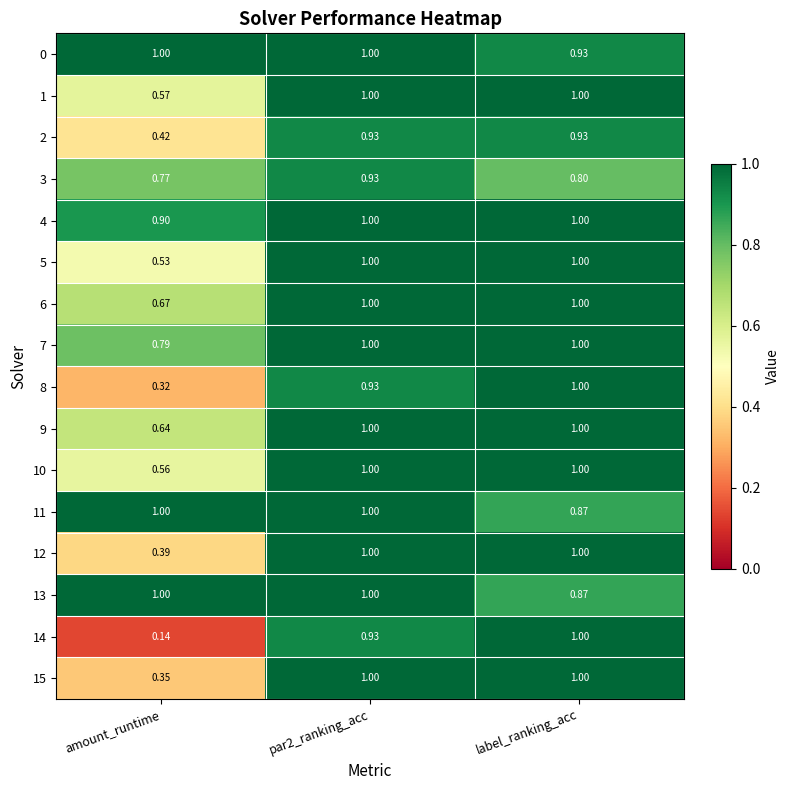

Is the value of 8 at amount_runtime greater than the value of 6 at par2_ranking_acc?

No